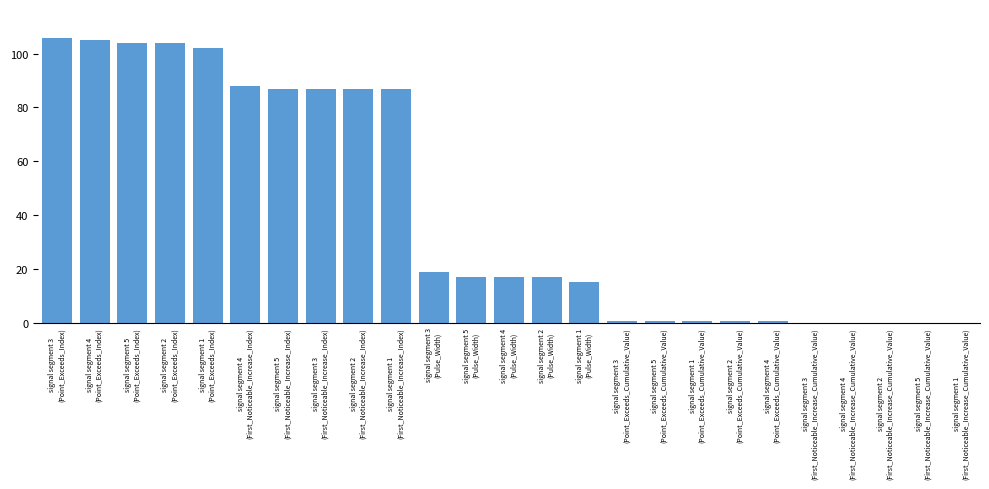

What is the sum of all values?

1044.6